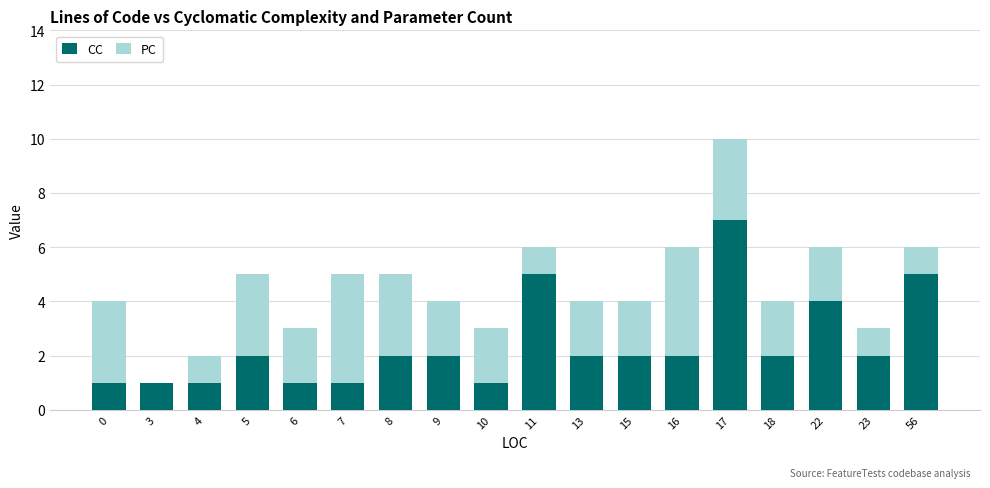

The value of CC at 13 is 2. True or false?

True